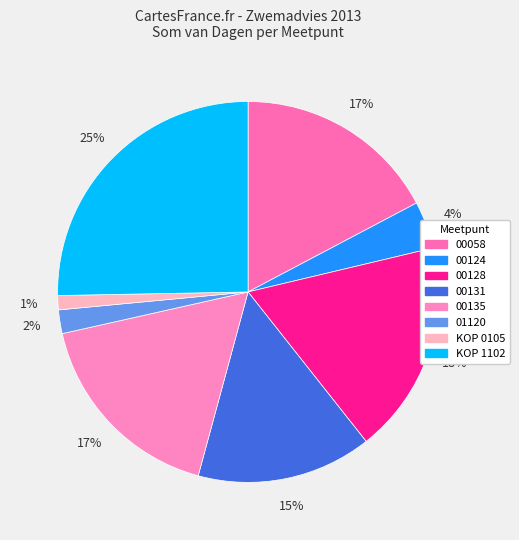

What is the largest slice in the pie chart?

KOP 1102